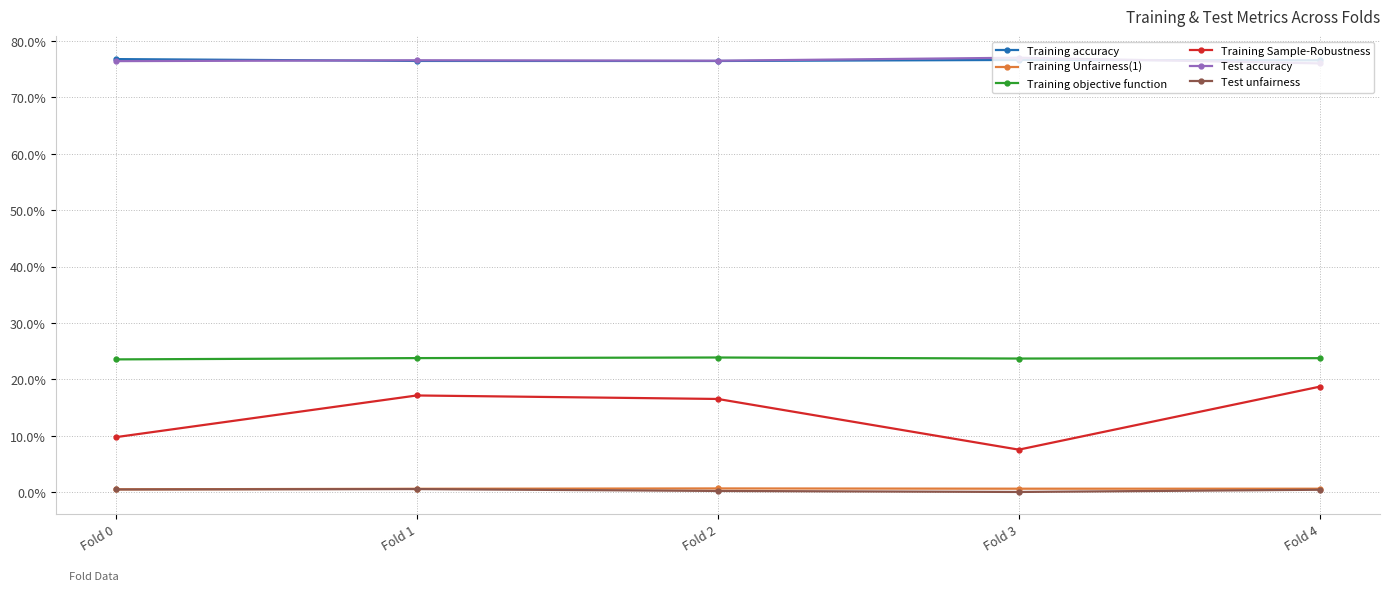

What are all the series names shown in the legend?

Training accuracy, Training Unfairness(1), Training objective function, Training Sample-Robustness, Test accuracy, Test unfairness